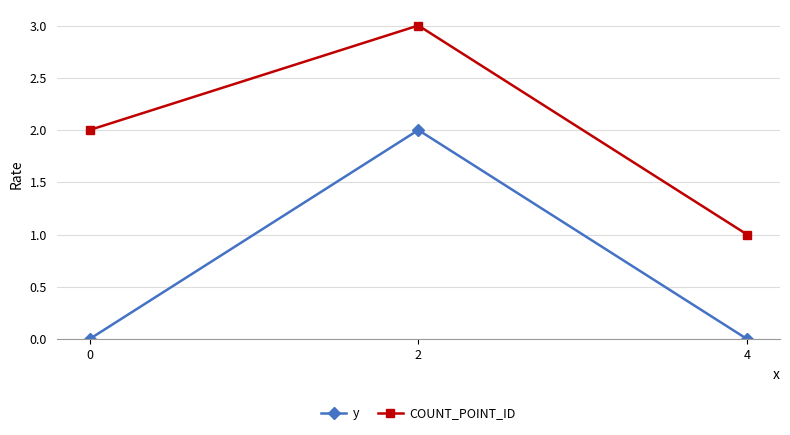

What are all the series names shown in the legend?

y, COUNT_POINT_ID